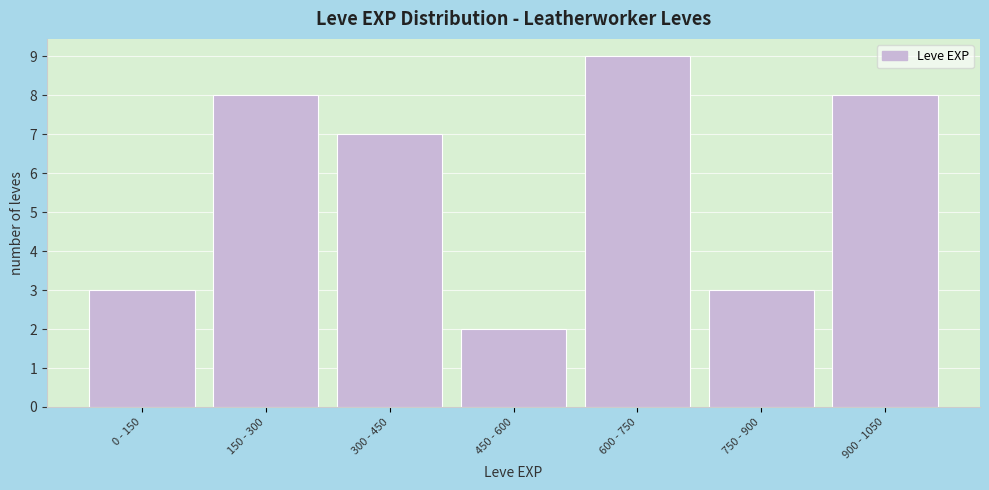

Reading left to right, what are all the values shown in this chart?

0 - 150=3	150 - 300=8	300 - 450=7	450 - 600=2	600 - 750=9	750 - 900=3	900 - 1050=8